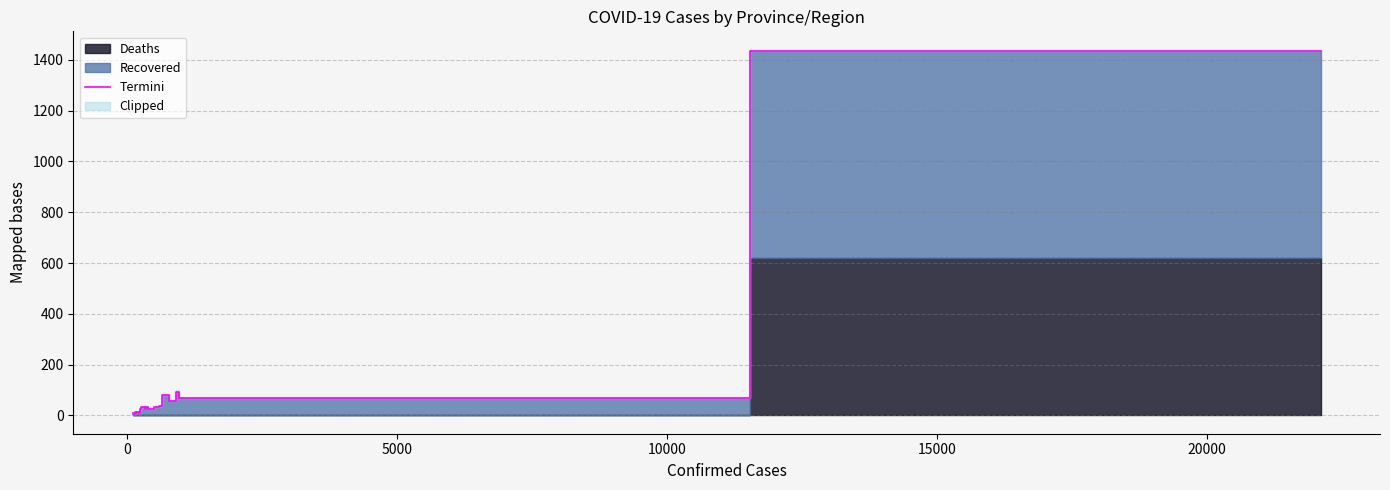

What is the highest value of the Termini series?

1435